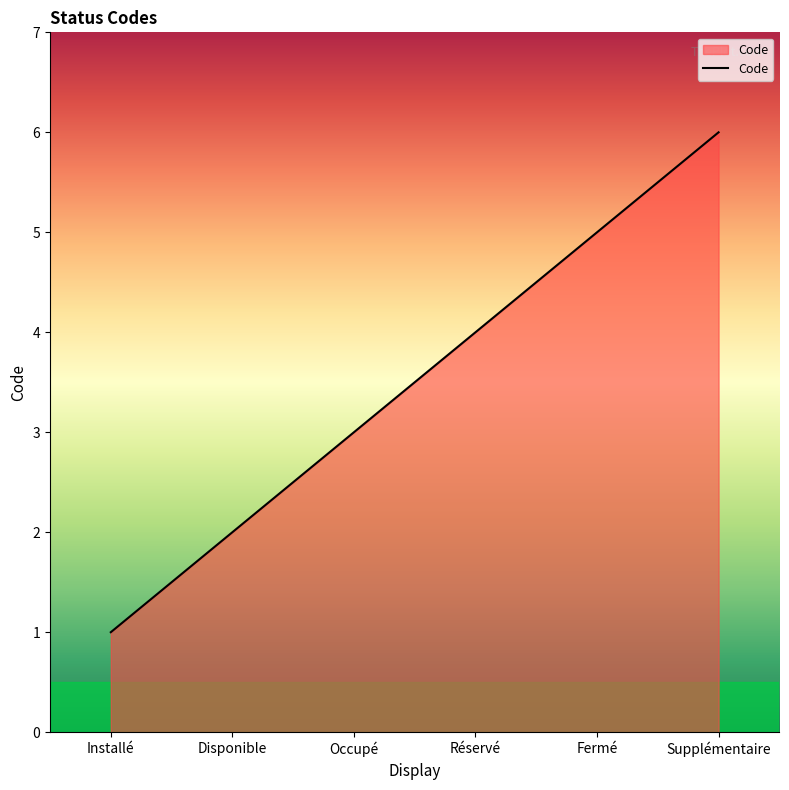

Which has a higher value, Installé or Disponible?

Disponible